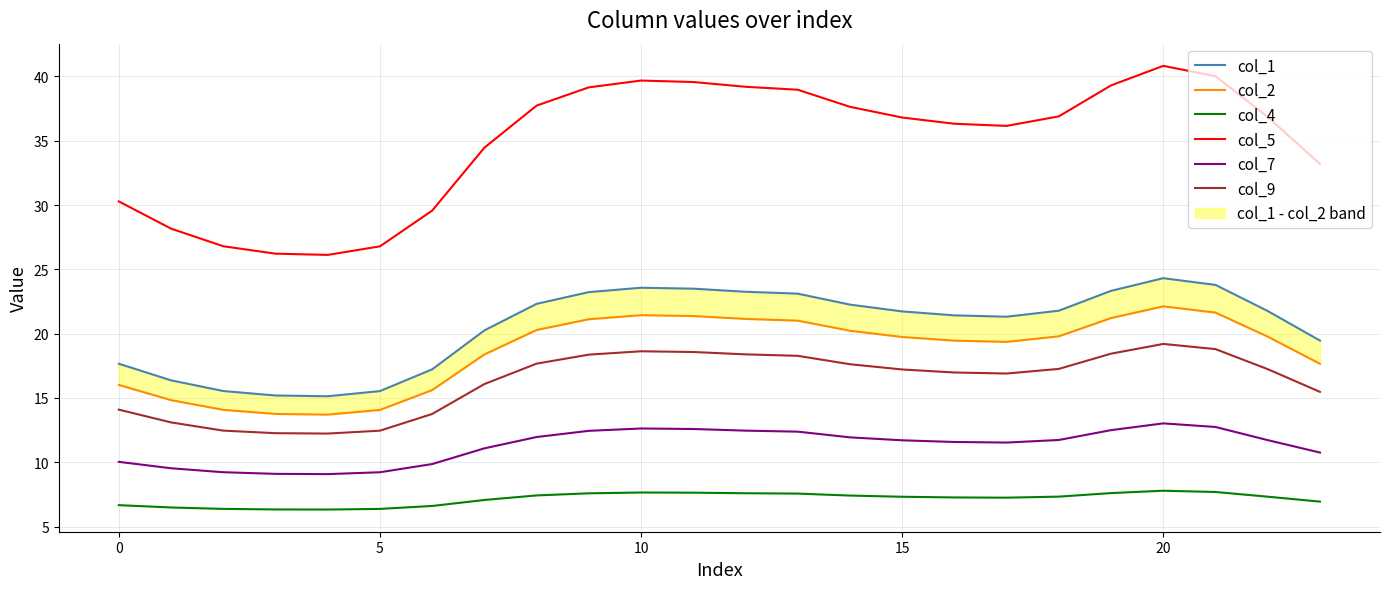

True or false: col_9 has more than 2 interior local peaks.

False